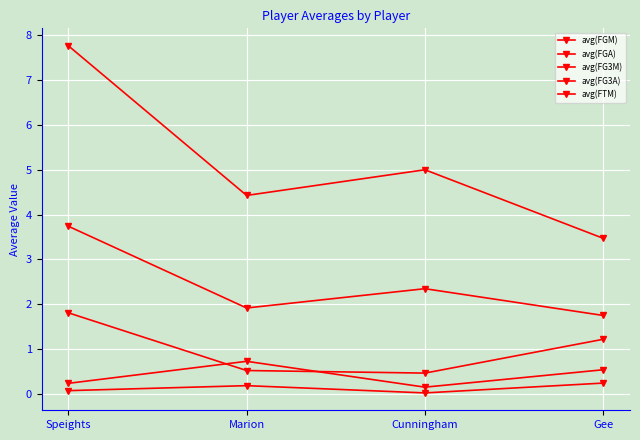

At which label does avg(FG3A) reach its minimum?

Cunningham